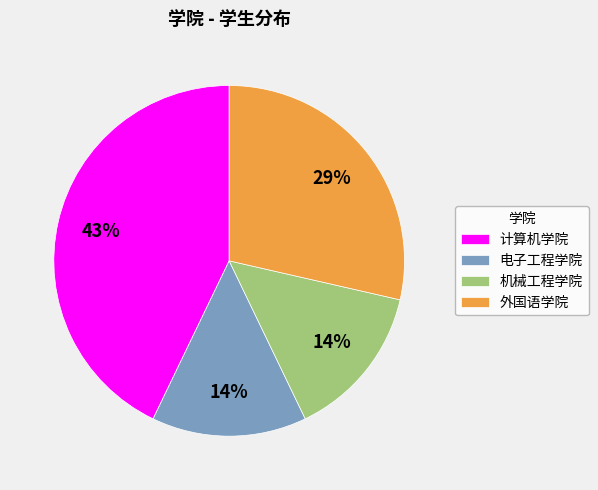

What percentage is the 计算机学院 slice, to the nearest percent?

43%